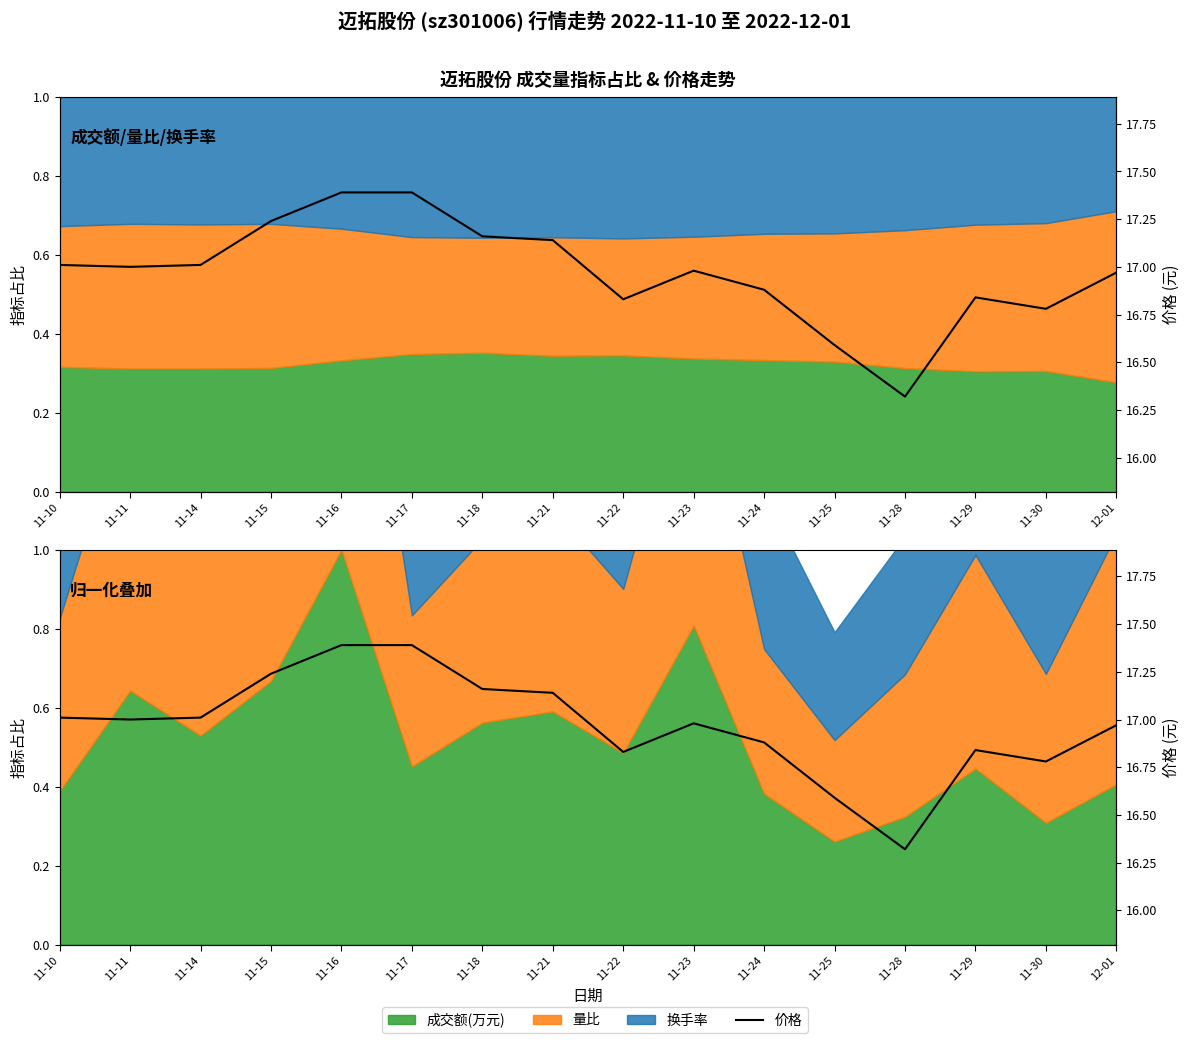

What is the difference between the maximum and second lowest values?

0.8